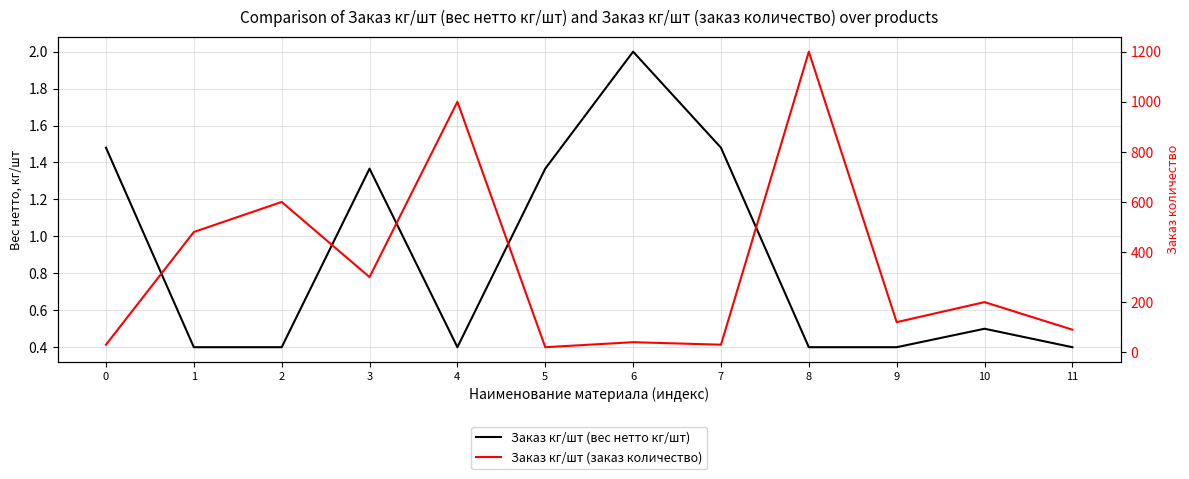

Which has a higher value, 5 or 4?

5